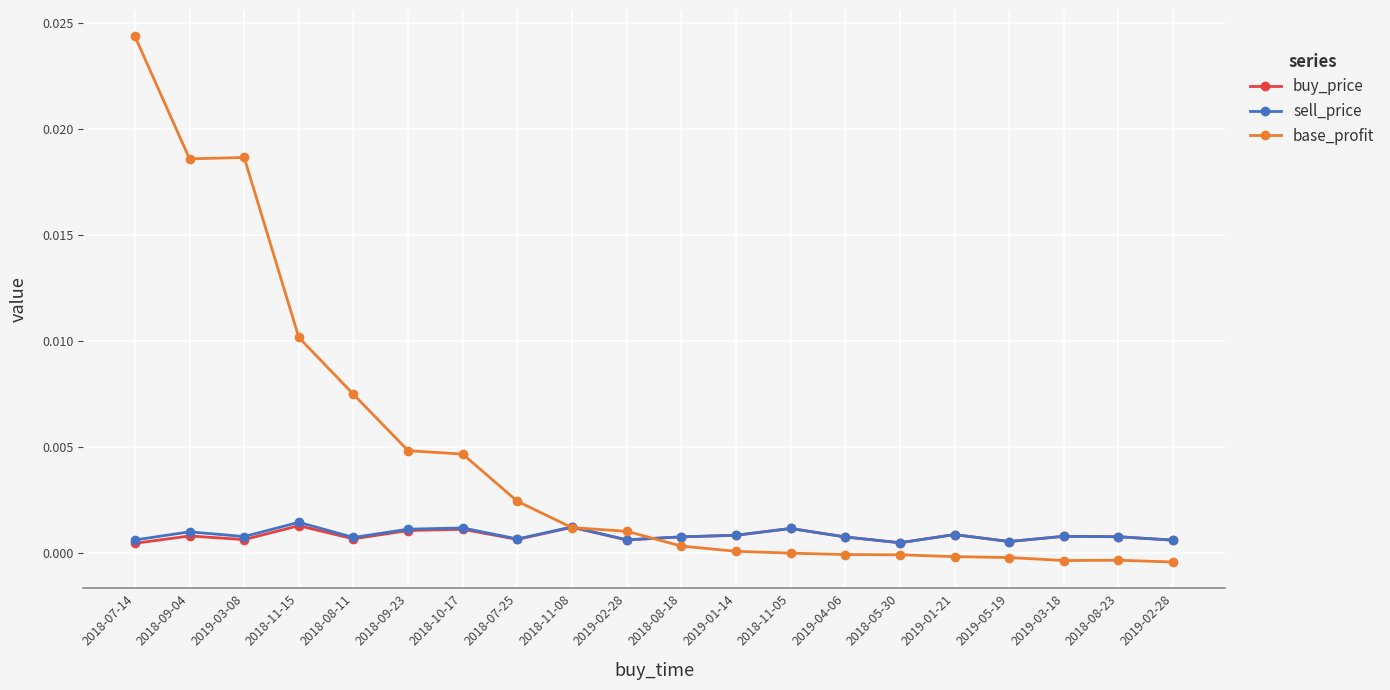

How many categories are shown in the chart?

20